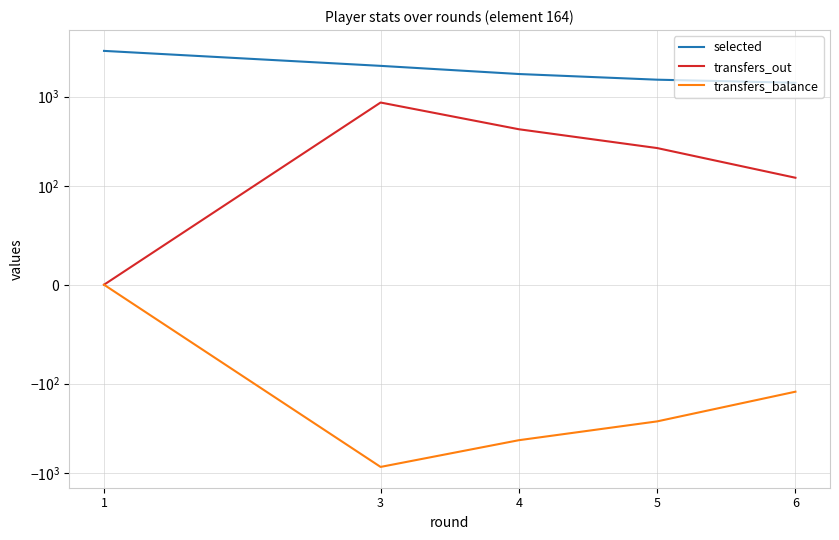

True or false: selected and transfers_out cross at least once.

False